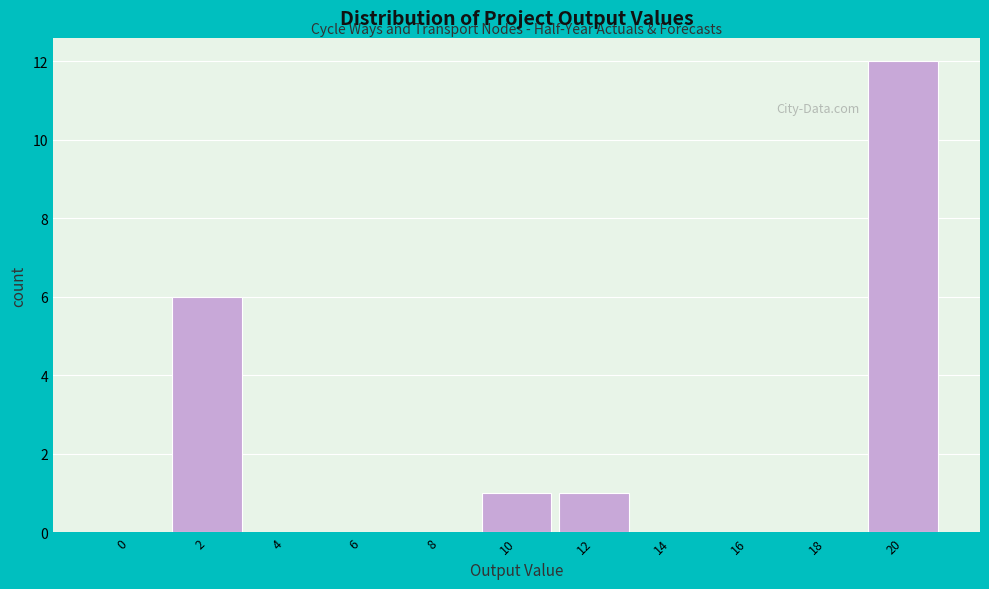

Reading left to right, transcribe all the data shown in this chart.

0=0	2=6	4=0	6=0	8=0	10=1	12=1	14=0	16=0	18=0	20=12